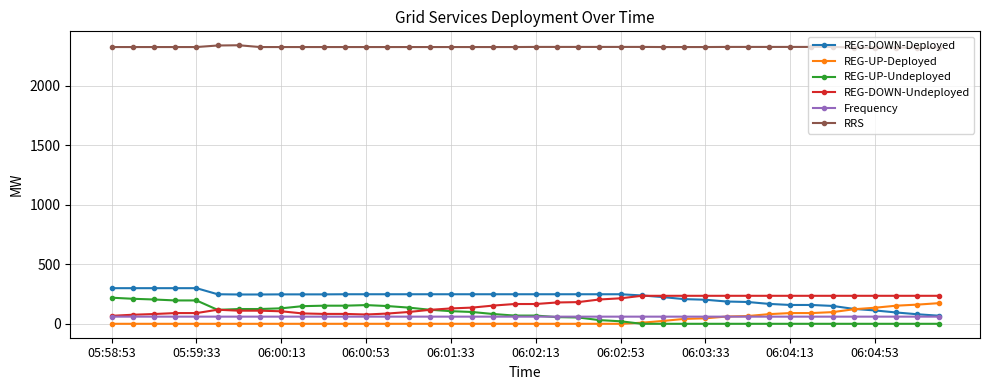

True or false: RRS and REG-UP-Deployed intersect in this chart.

False